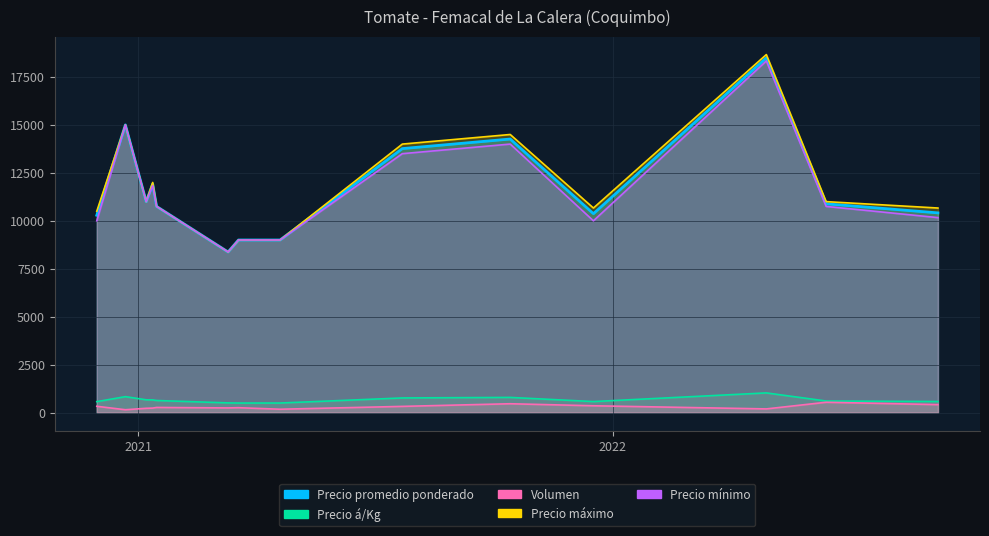

True or false: Volumen has more than 1 interior local peaks.

True